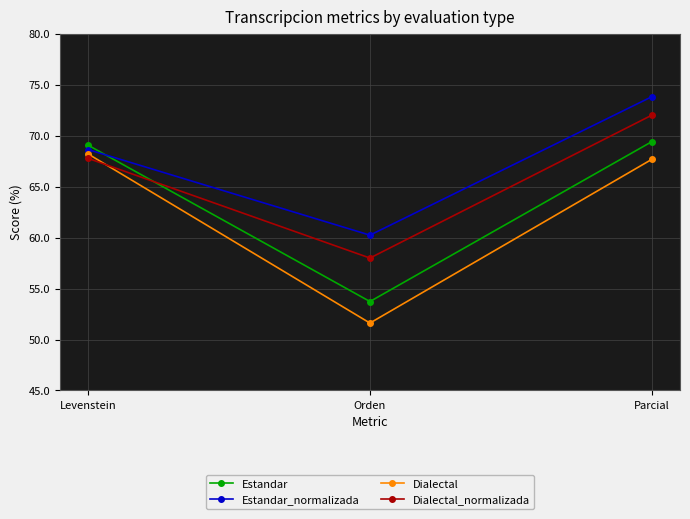

At which label is Estandar_normalizada closest to 67?

Levenstein